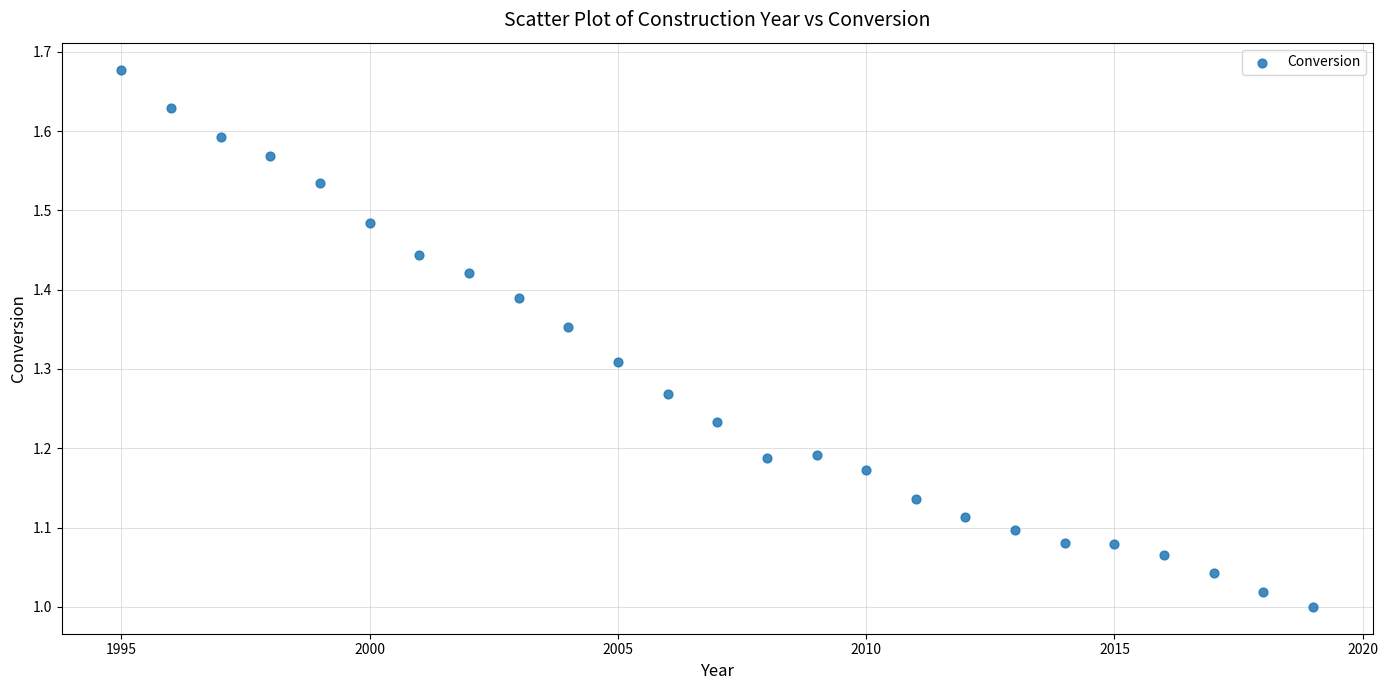

What is the range of X values (max minus min)?

24.0